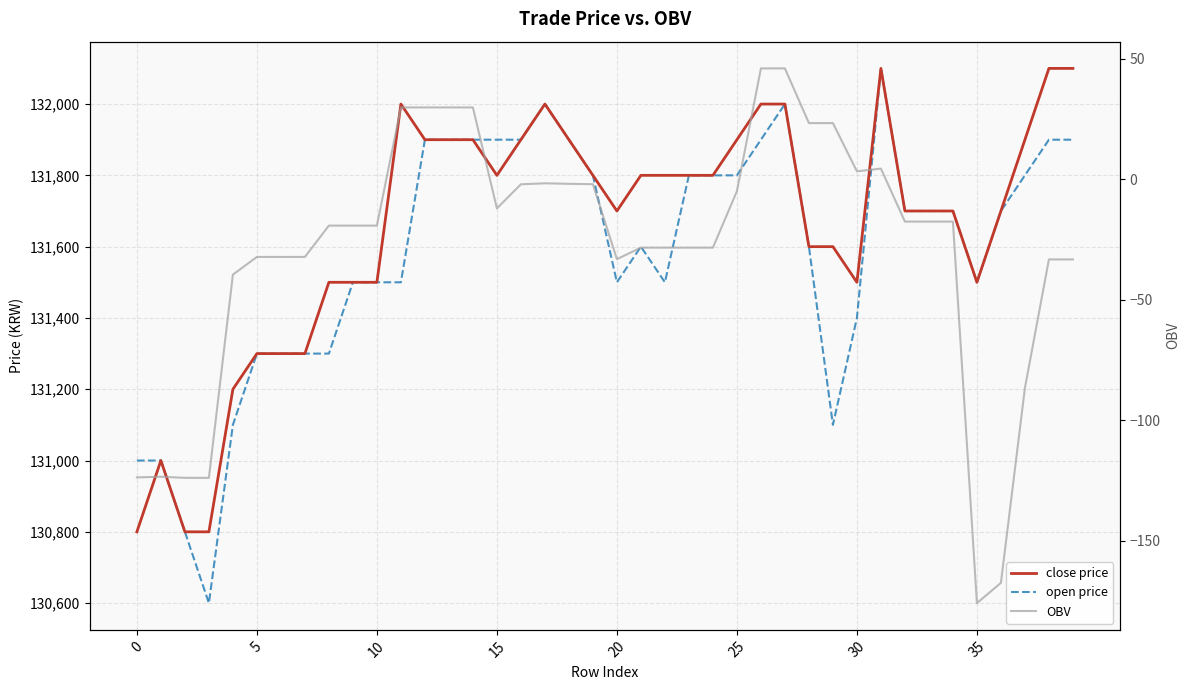

What is the lowest value of the close price series?

130800.0